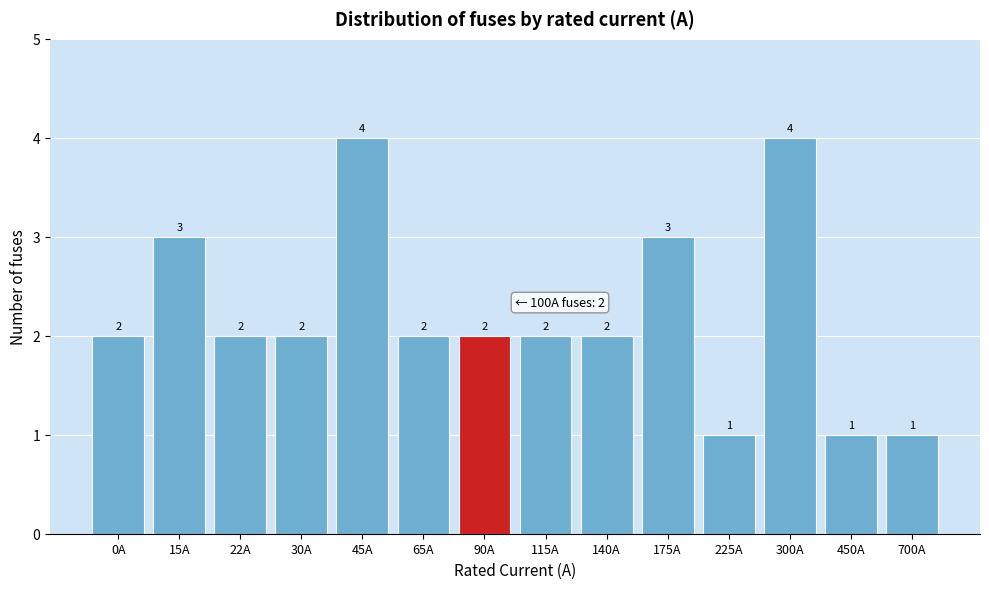

Reading left to right, extract all data points from this chart.

2	3	2	2	4	2	2	2	2	3	1	4	1	1